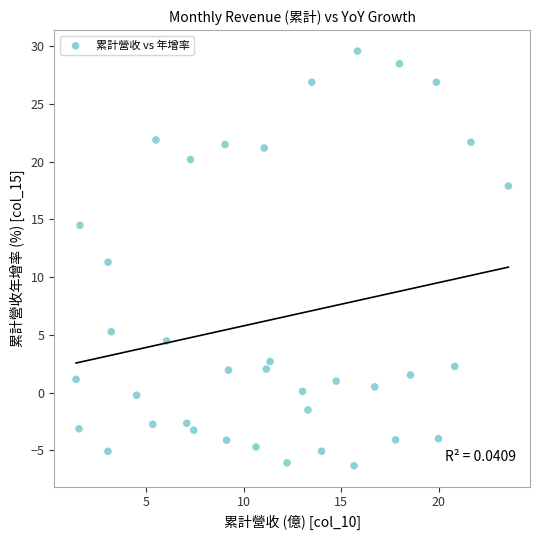

What is the range of X values (max minus min)?

22.1